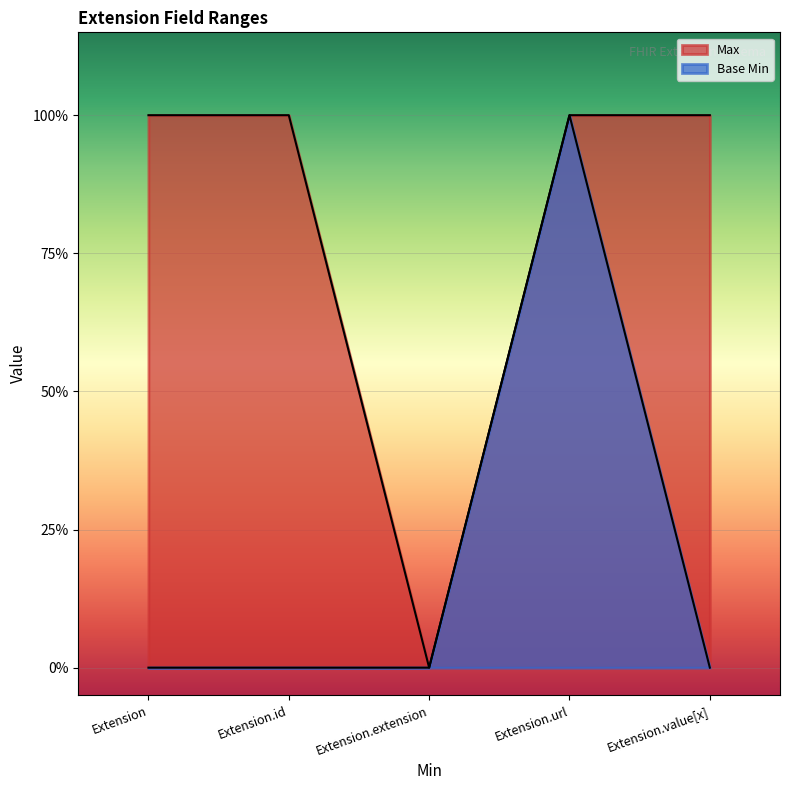

Is the value of Base Min at Extension.url greater than the value of Max at Extension.url?

No